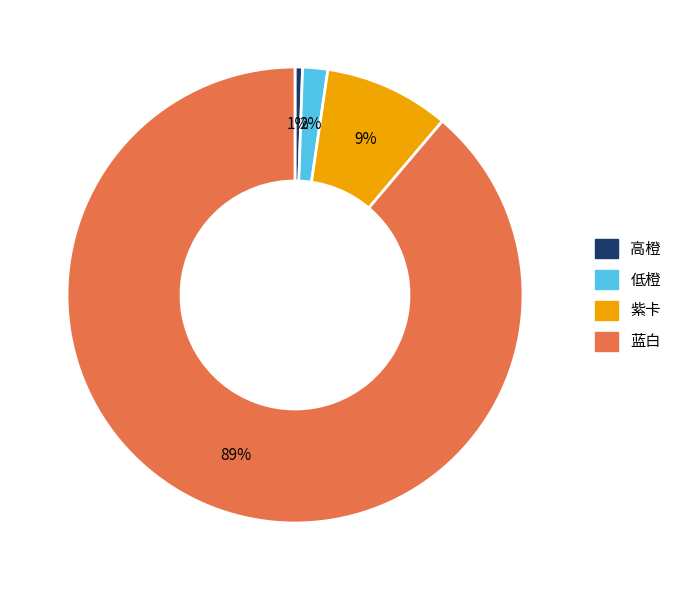

What percentage is the 紫卡 slice, to the nearest percent?

9%